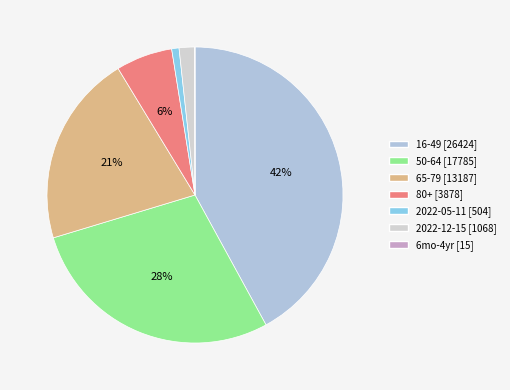

Which category has the smallest portion of the pie?

6mo-4yr